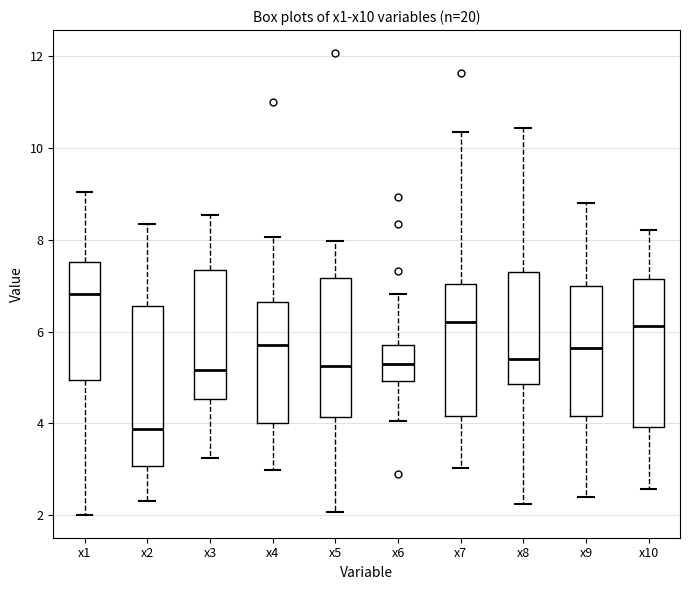

Which box's median line is the highest?

x1